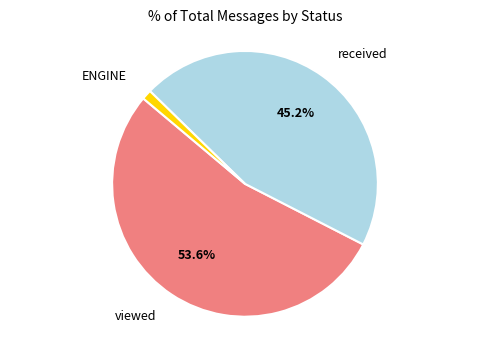

To the nearest percent, what is the average slice percentage?

33%